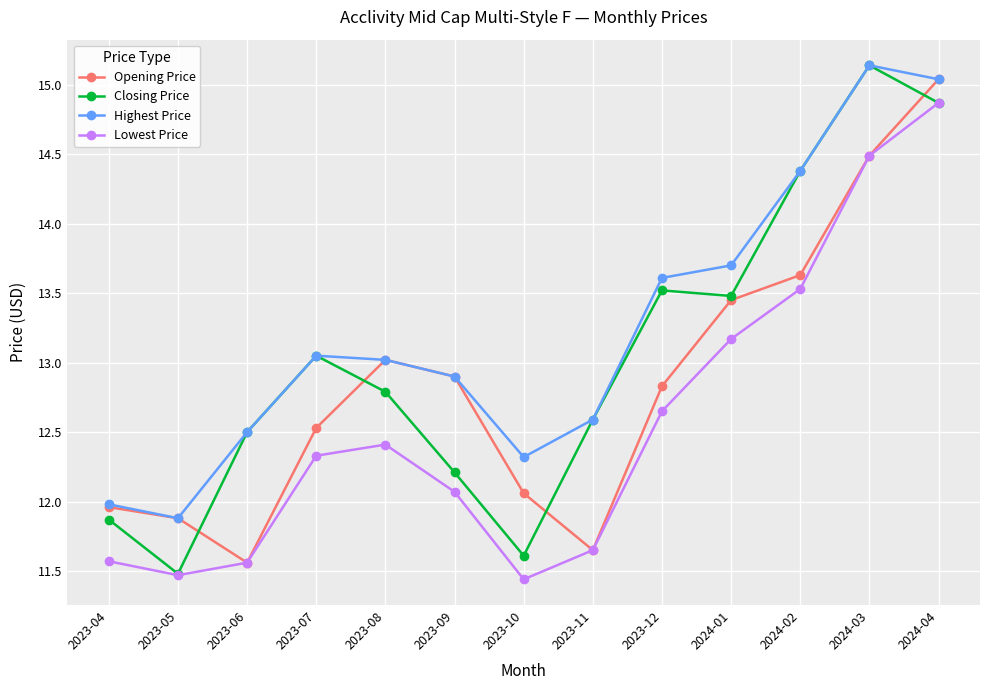

What is the value of the Opening Price point at the 1st from the left?

12.0